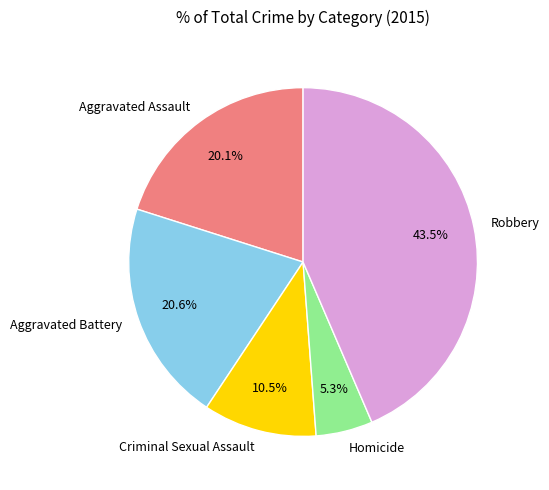

To the nearest percent, what is the average slice percentage?

20%